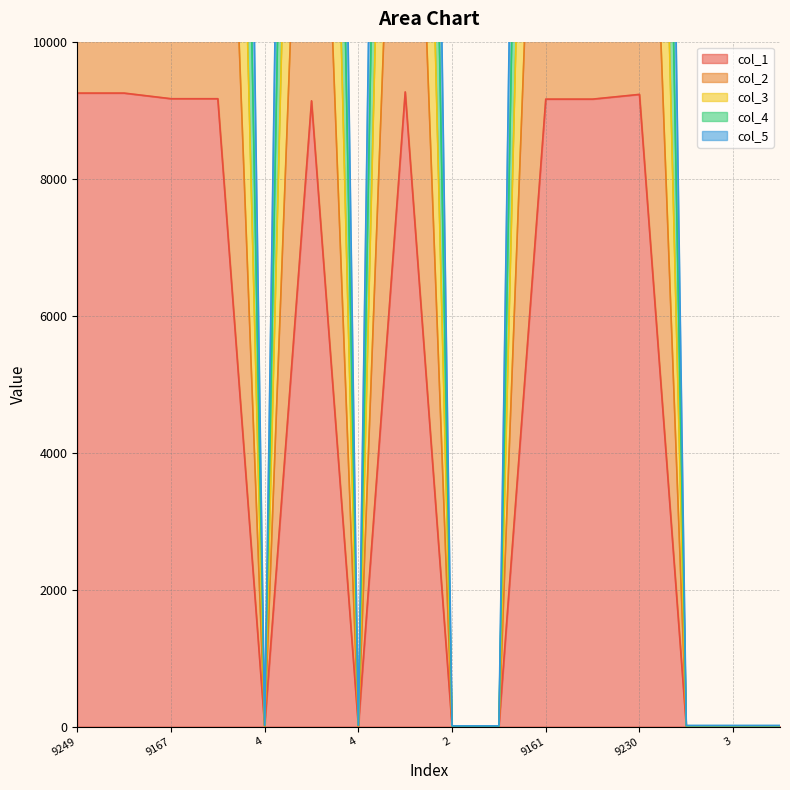

Which series has the largest range (max minus min)?

col_5